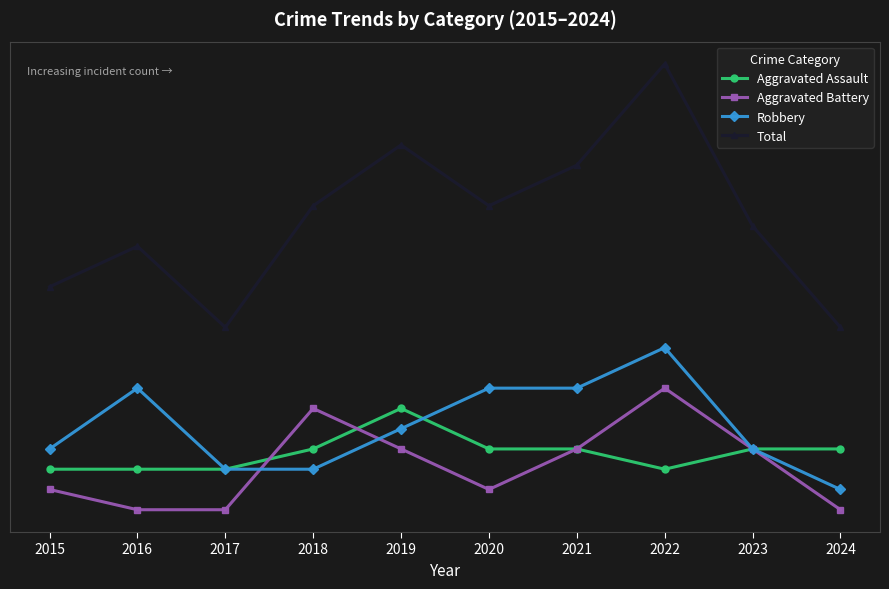

True or false: Aggravated Assault and Aggravated Battery cross at least once.

True